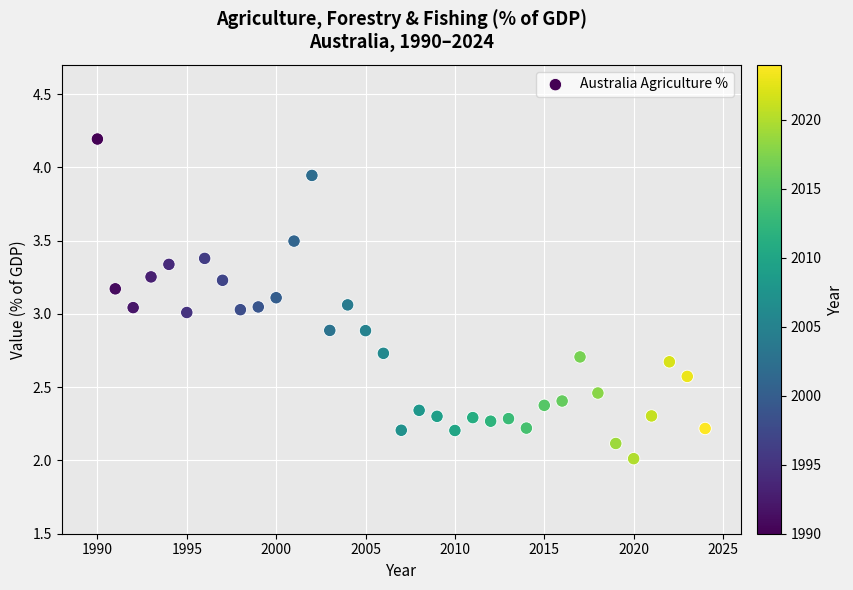

What is the range of X values (max minus min)?

34.0